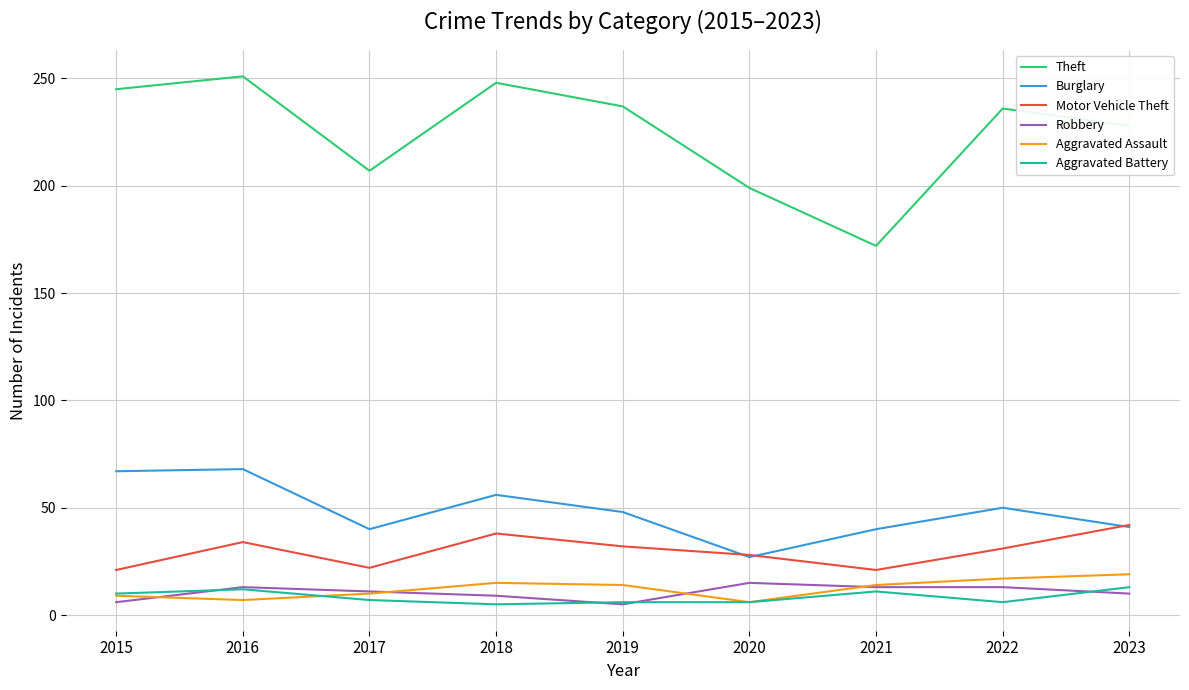

What is the average value of the Aggravated Battery series?

8